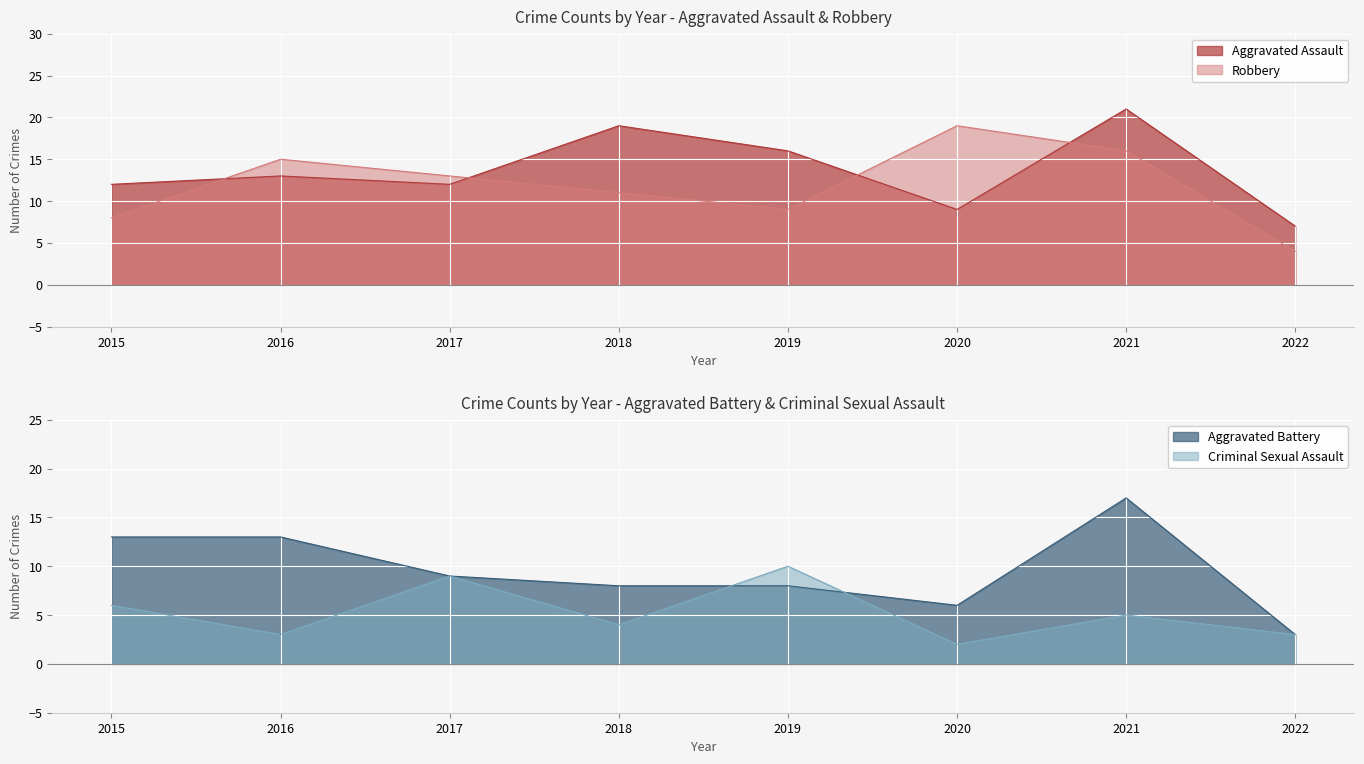

What is the maximum value shown in the chart?

21